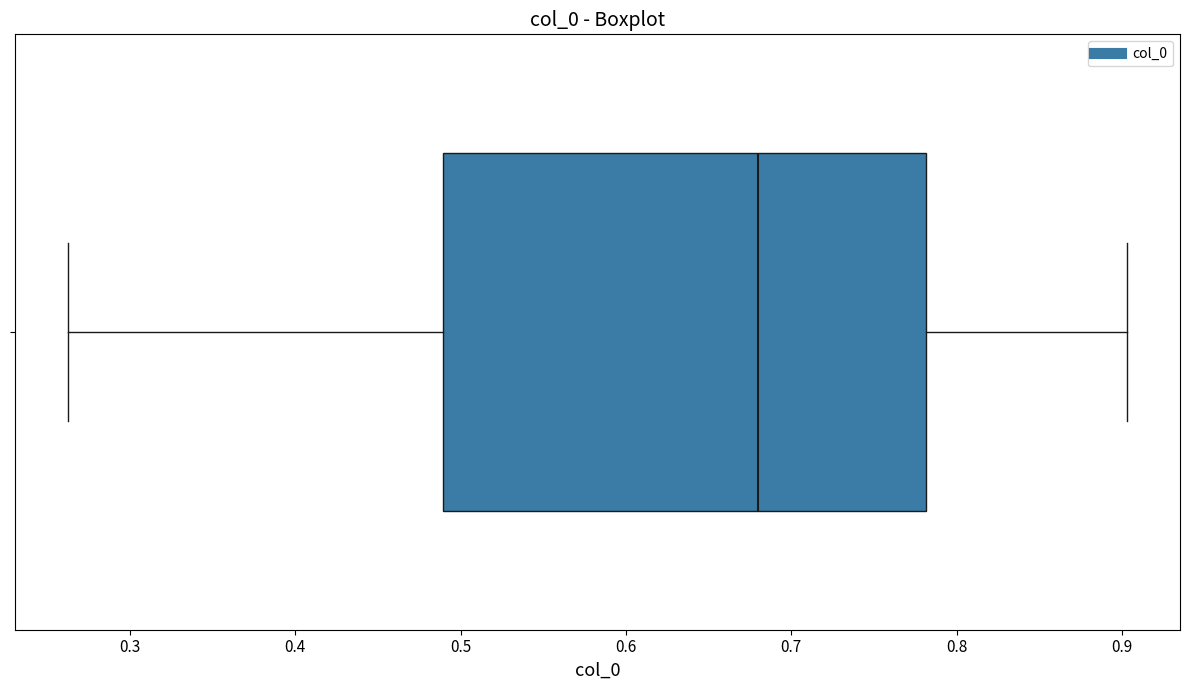

Where does the right whisker of the box end on the x-axis? The values are not printed on the chart, so give them approximately, as read against the axis.

0.90